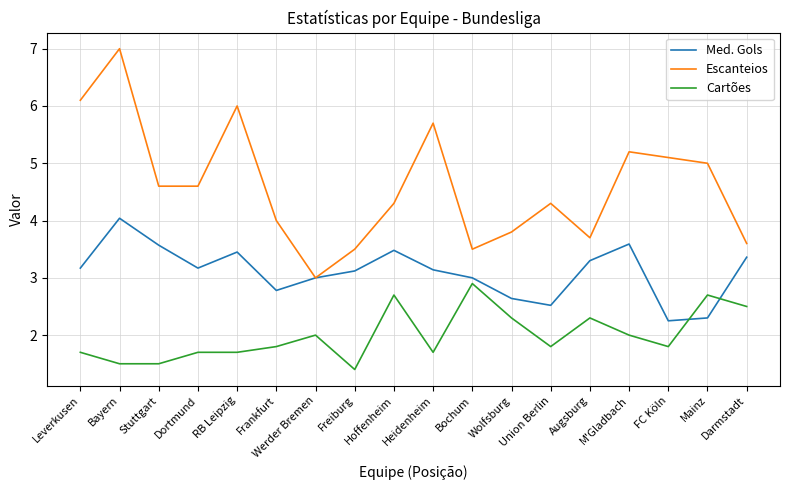

Which series has the largest total across all categories?

Escanteios